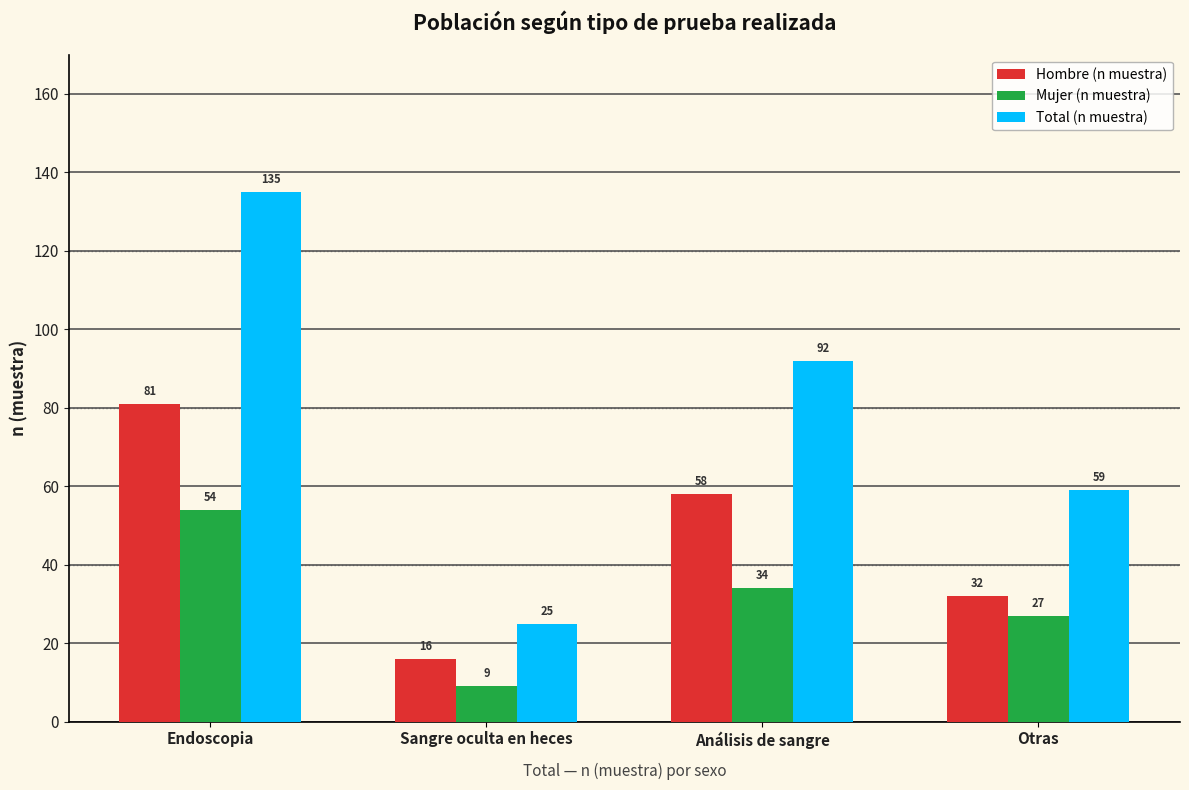

At which category is the sum across all series the highest?

Endoscopia